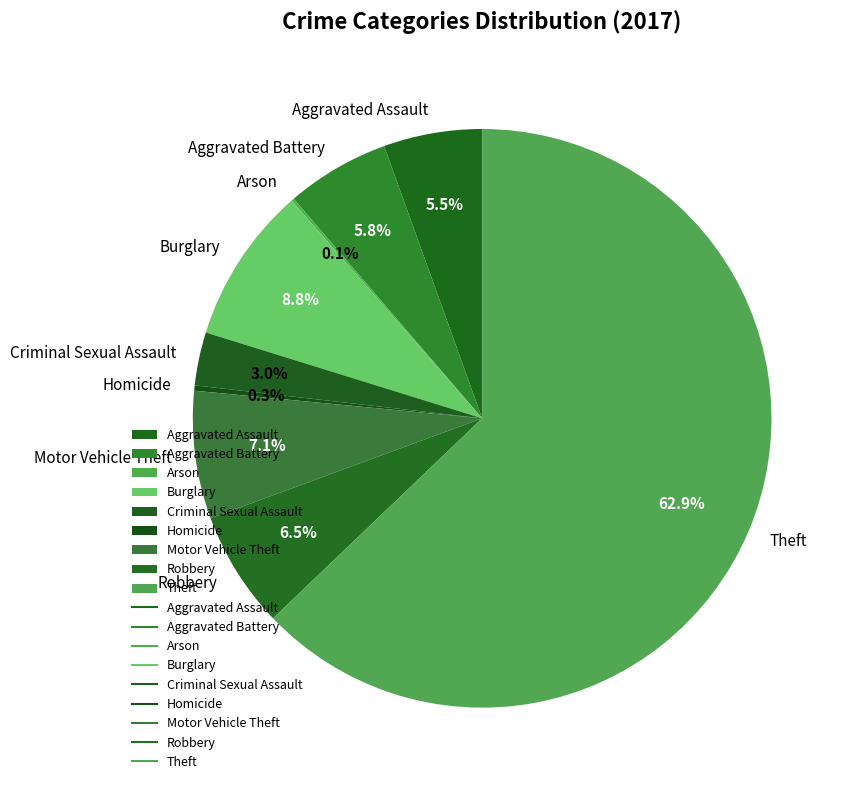

Which category has the biggest portion of the pie?

Theft